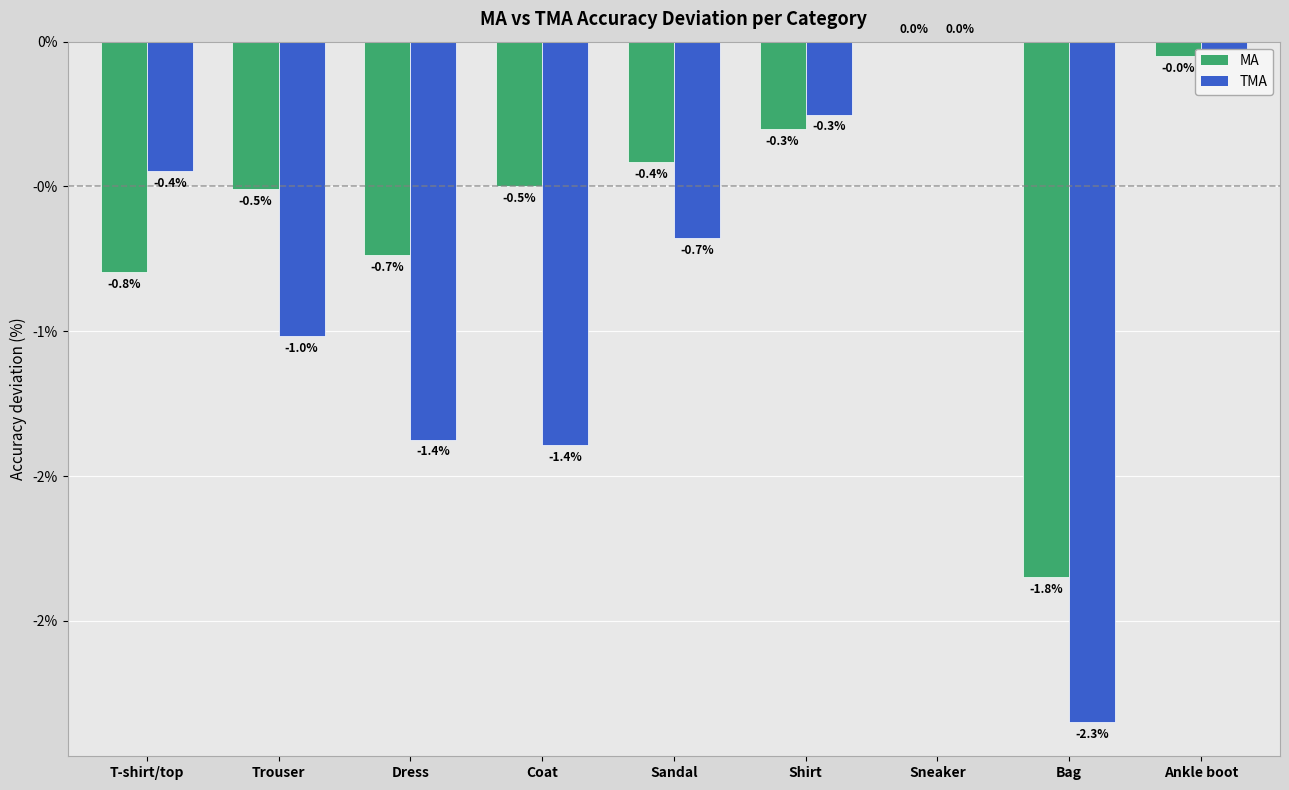

At Trouser, list the series in order from largest to smallest.

MA, TMA